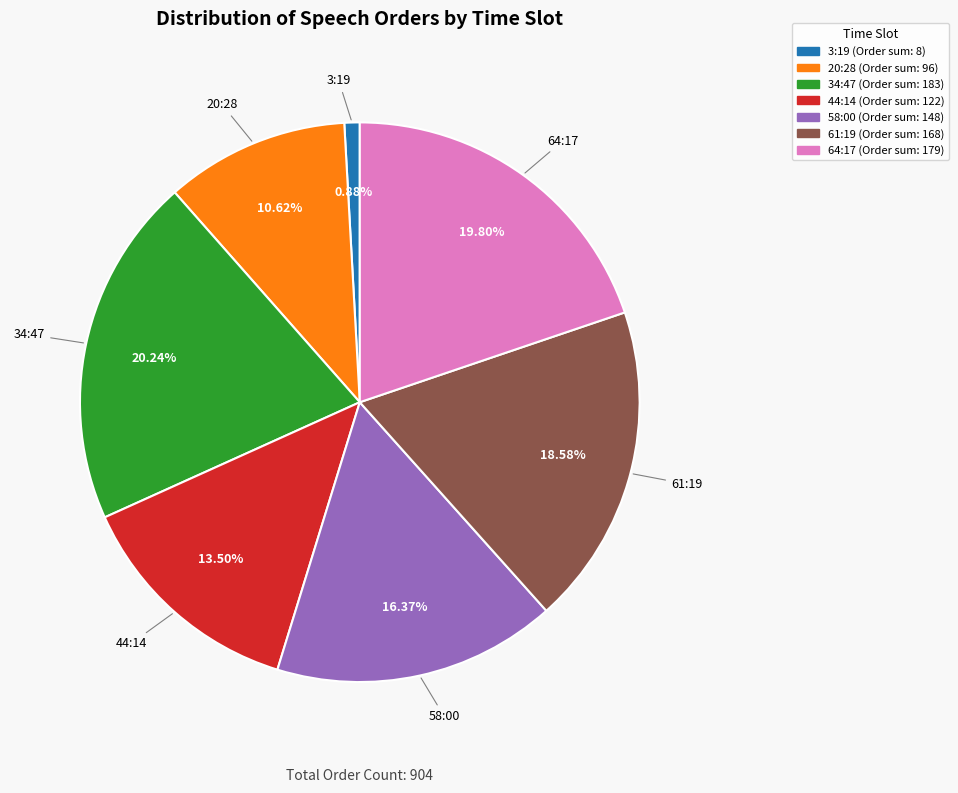

Does any single category account for the majority?

No